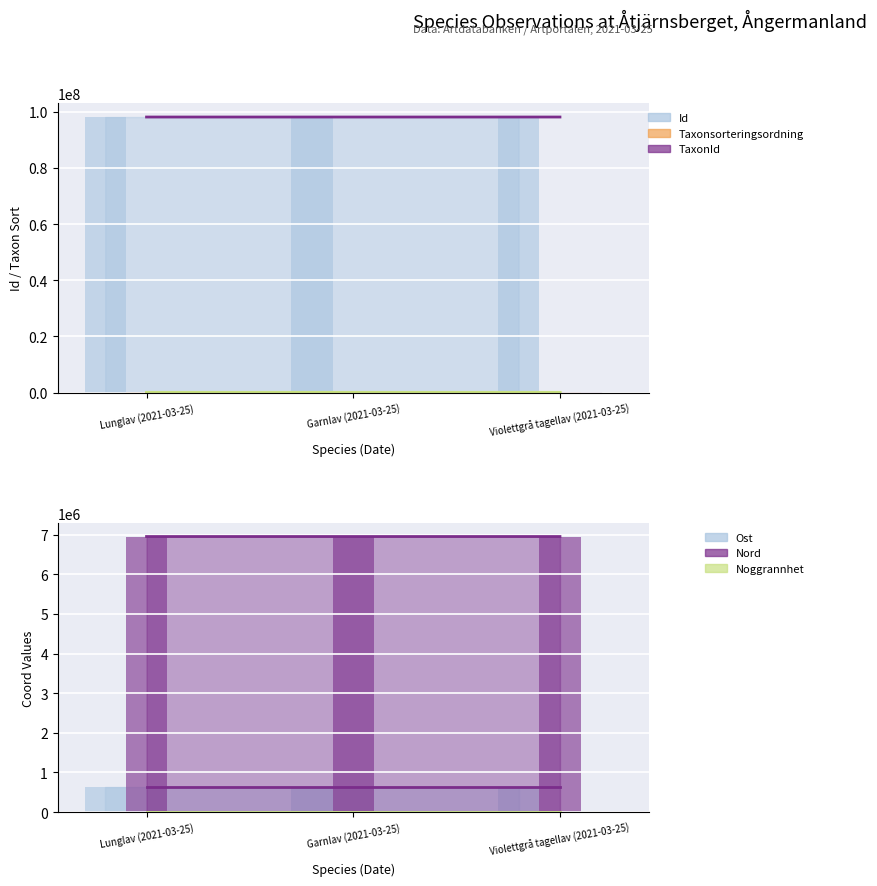

How many Nord values are between 6952652 and 6952656?

2